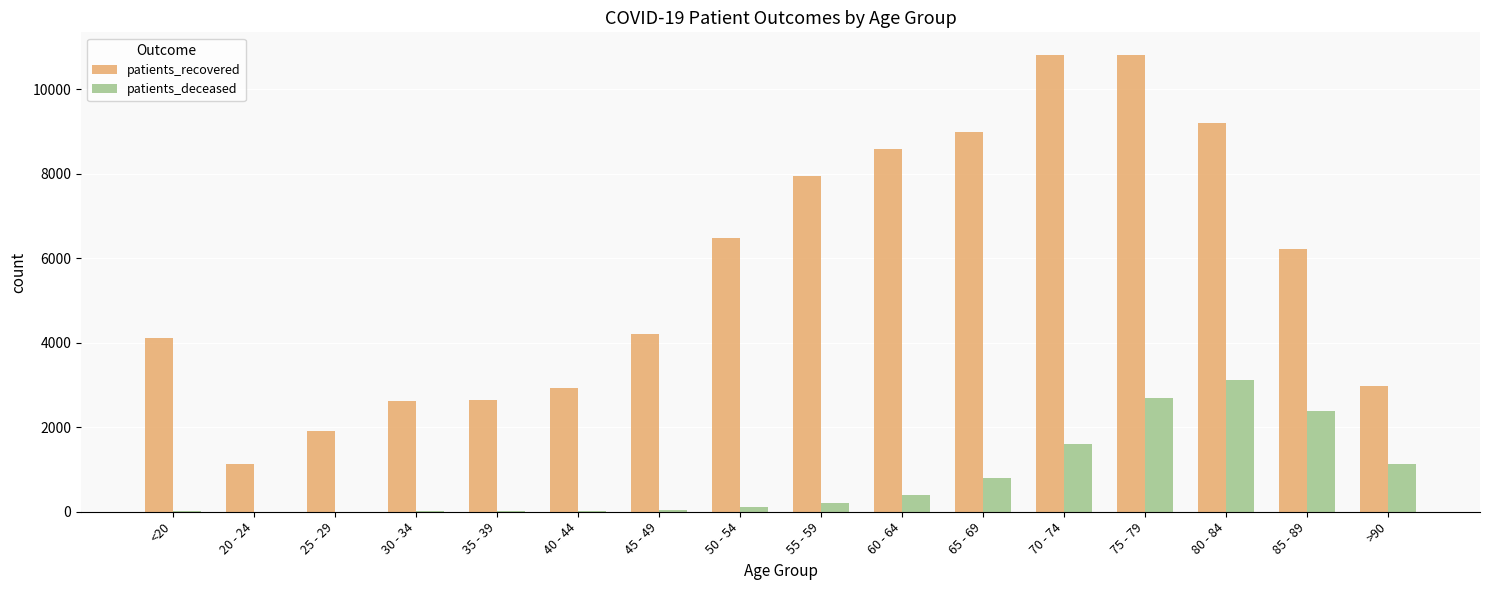

What is the maximum value shown in the chart?

10805